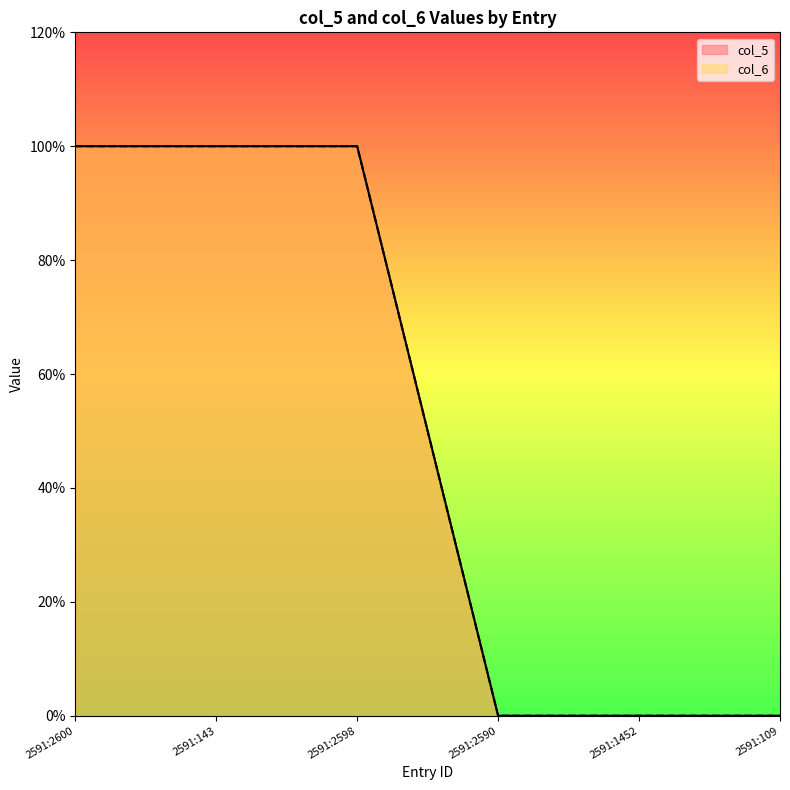

The col_5 series shows 1 at 2591:2600. True or false?

True